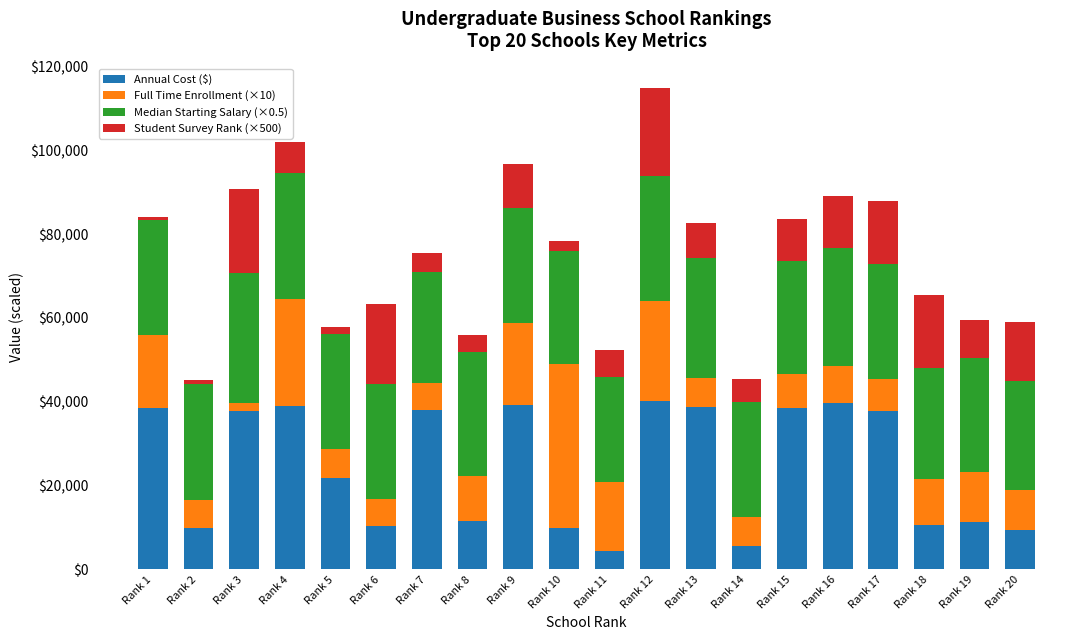

Does the chart contain stacked bars?

Yes